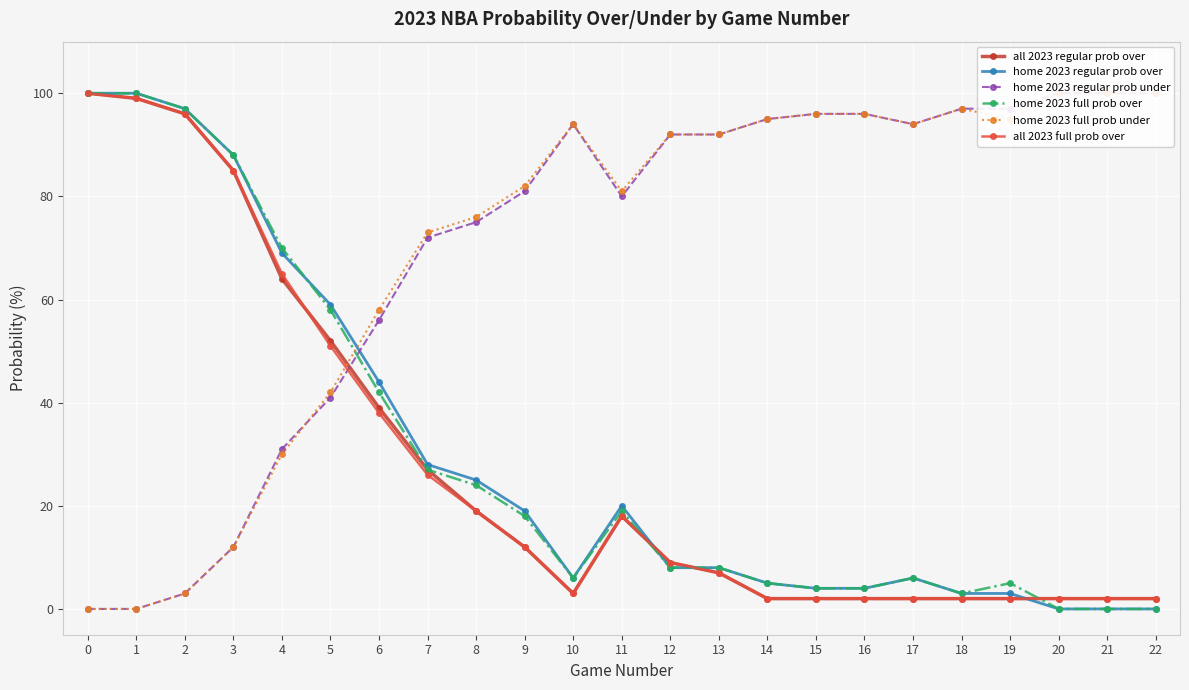

How many intersections are there between all 2023 full prob over and home 2023 regular prob under?

1